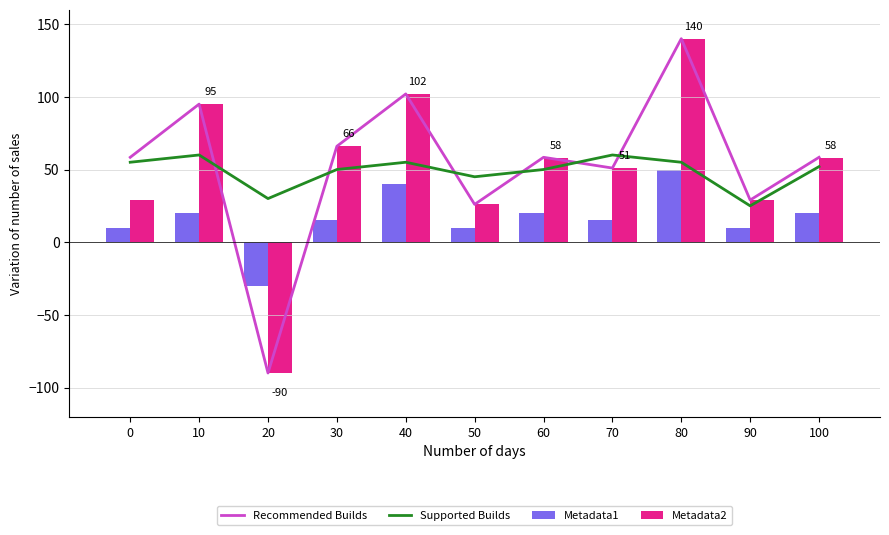

The value of Supported Builds at 90 is 43.0. True or false?

False